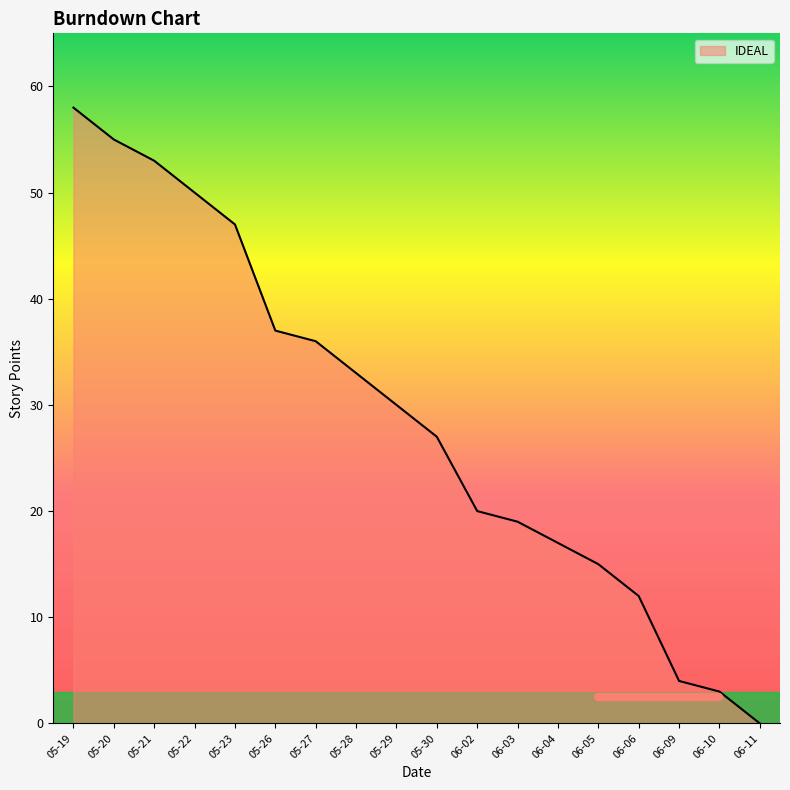

Reading left to right, extract all data points from this chart.

05-19=58	05-20=55	05-21=53	05-22=50	05-23=47	05-26=37	05-27=36	05-28=33	05-29=30	05-30=27	06-02=20	06-03=19	06-04=17	06-05=15	06-06=12	06-09=4	06-10=3	06-11=0